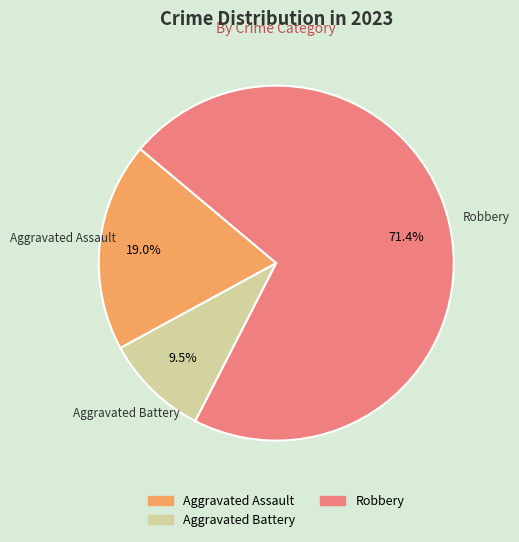

Is there a majority slice in this chart?

Yes